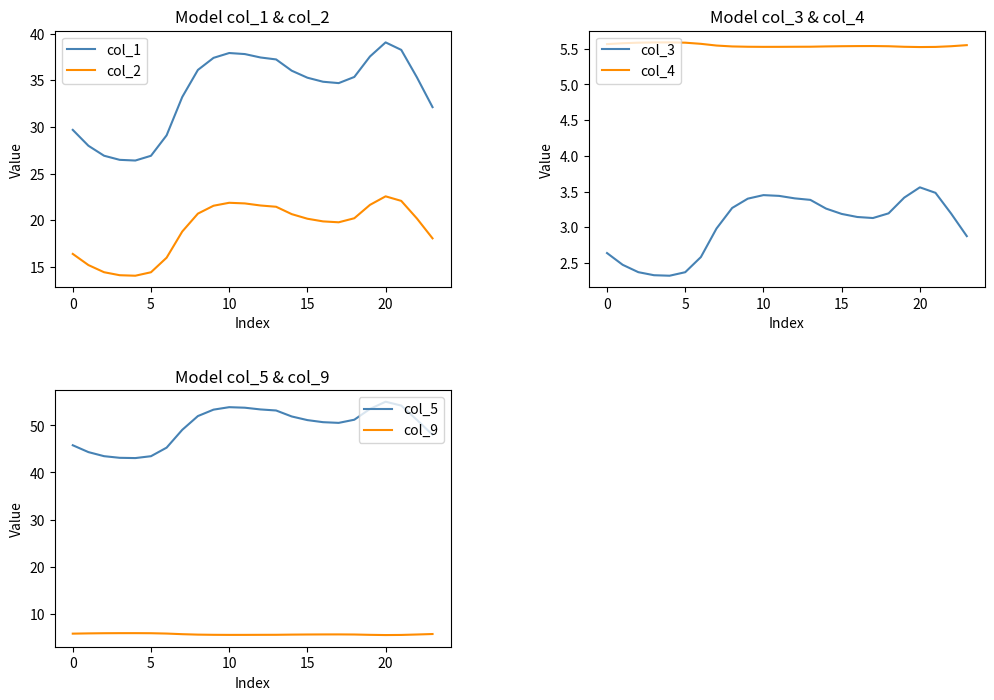

True or false: col_2 and col_1 intersect in this chart.

False